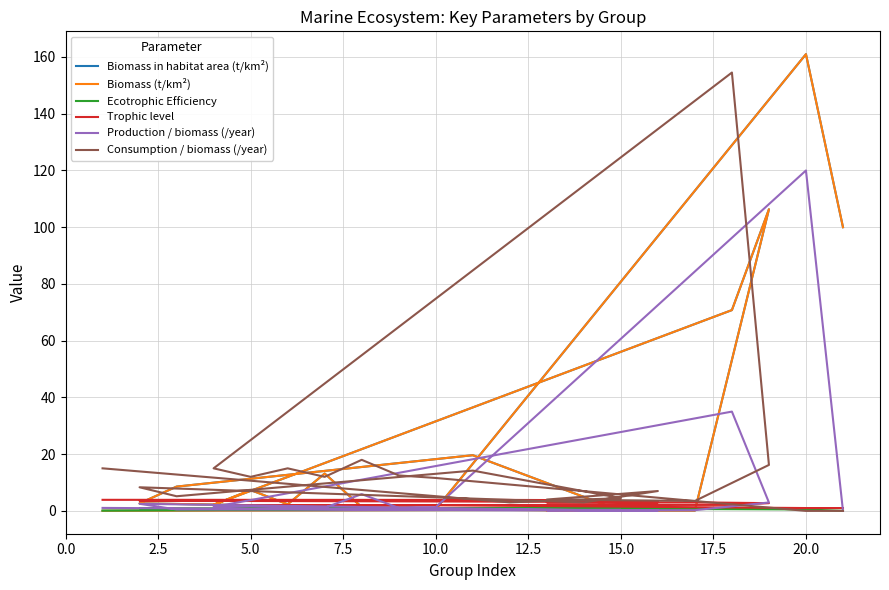

What position from the left is 11?

12